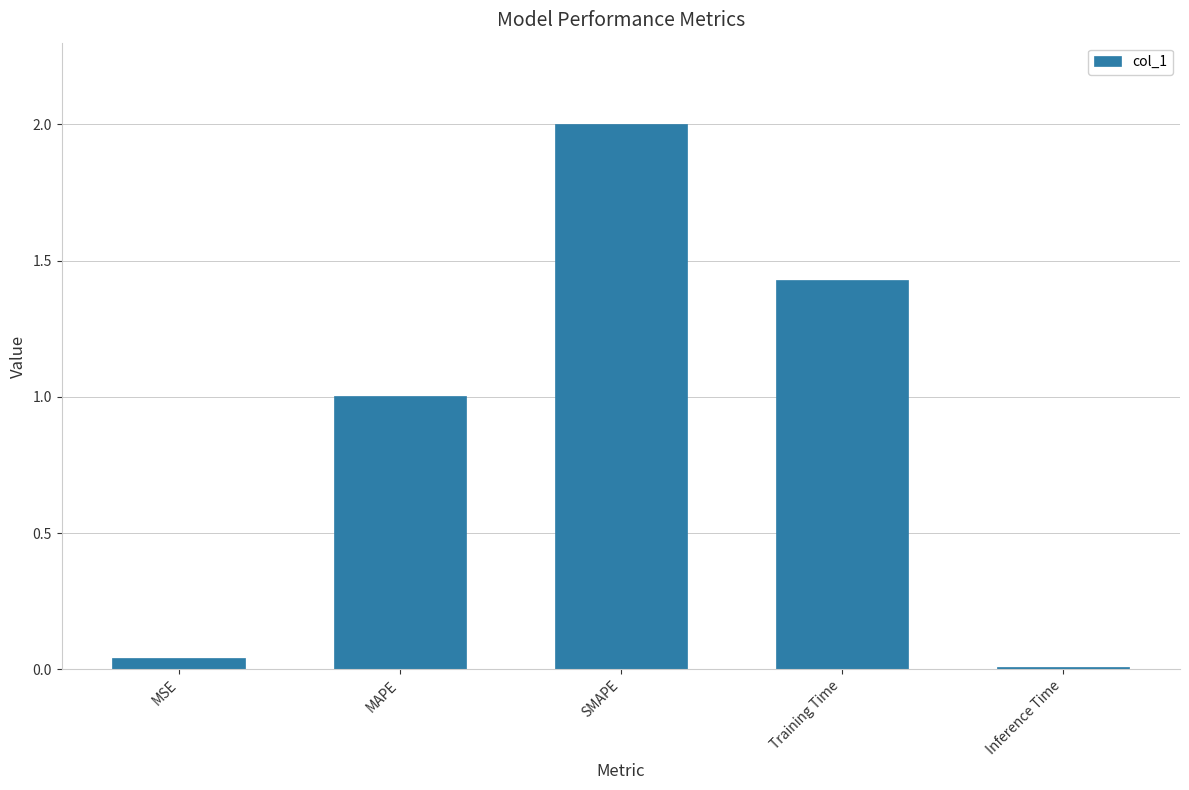

Which label corresponds to the smallest value in the chart?

Inference Time